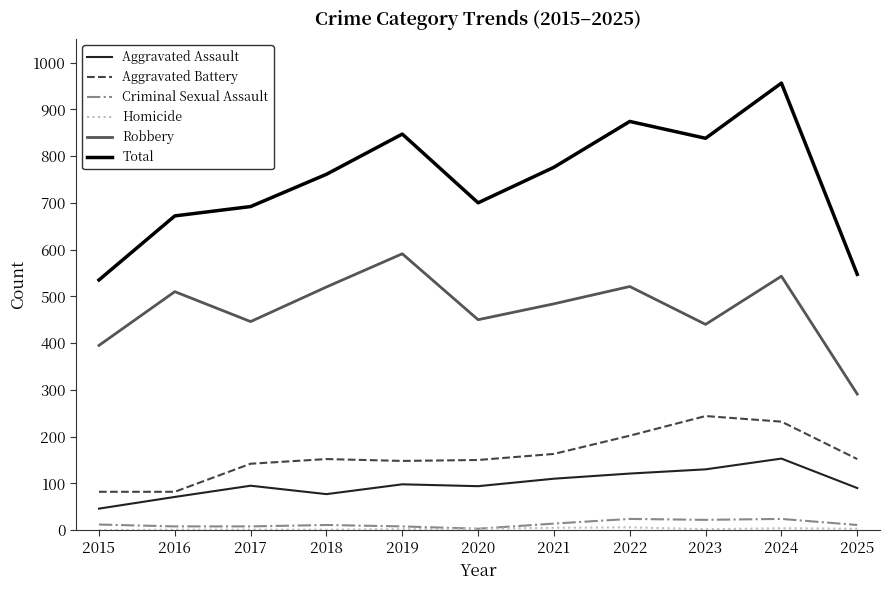

Which series has the widest spread of values?

Total